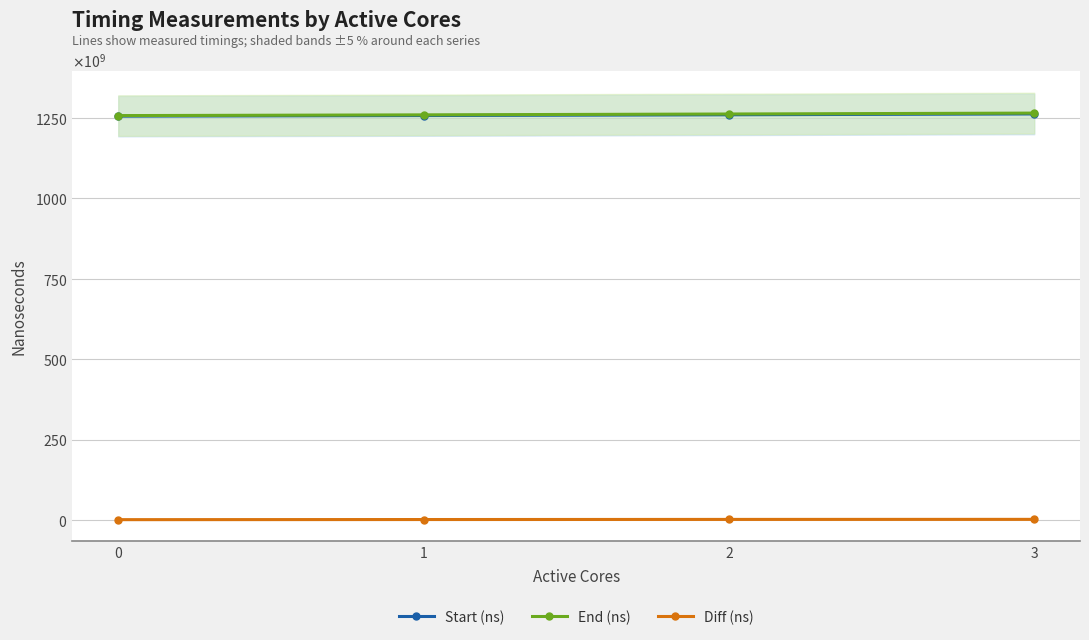

Count the End (ns) values in the range 1259507630539 to 1264992928445.

3